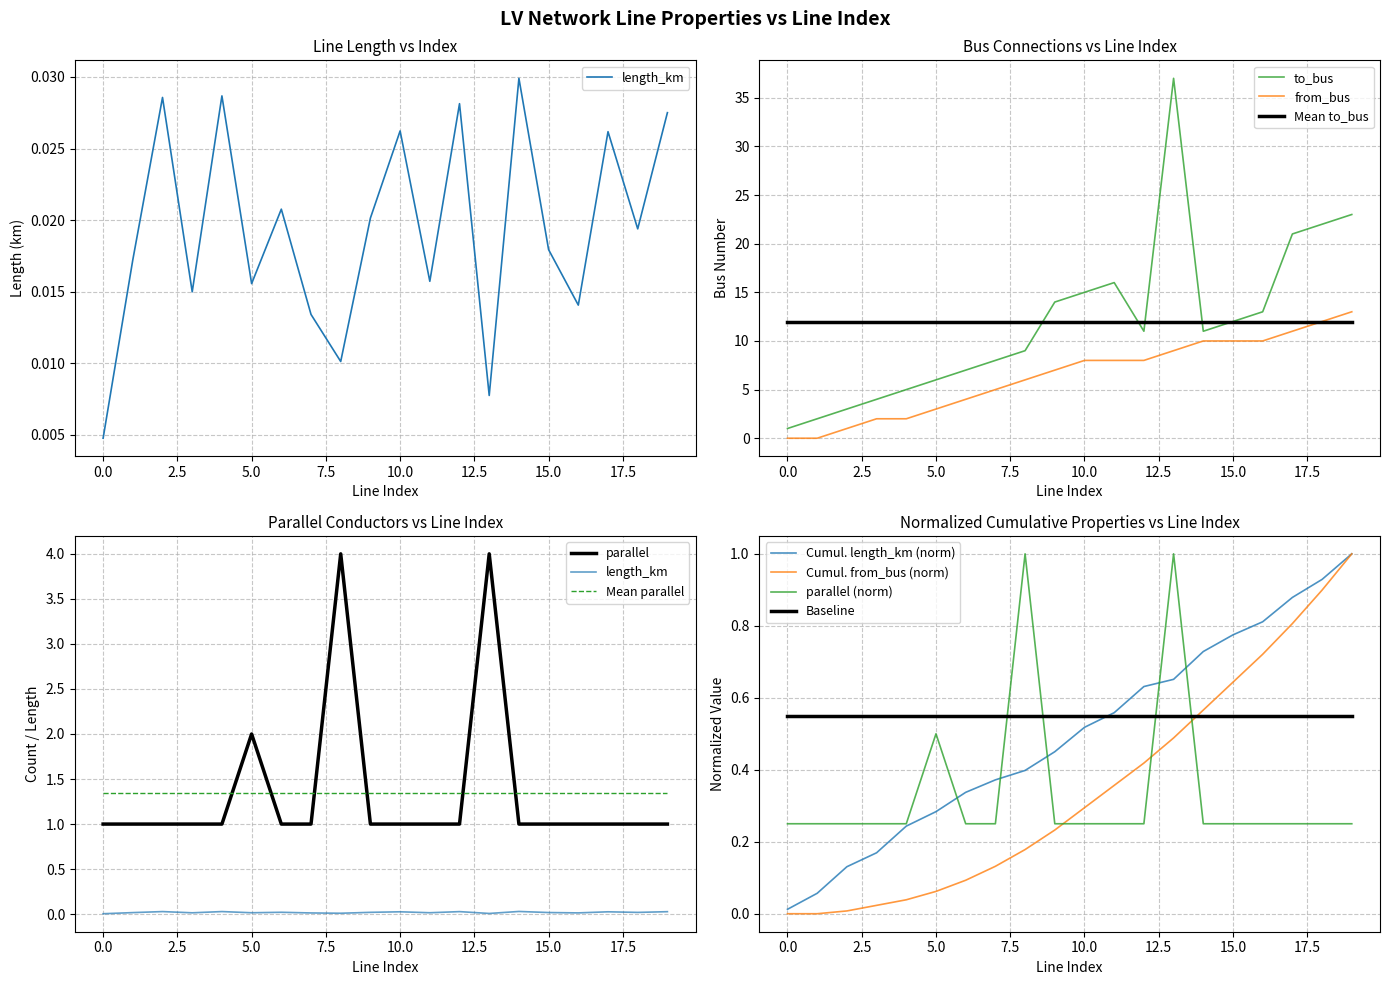

Read the to_bus value at 11.

16.0